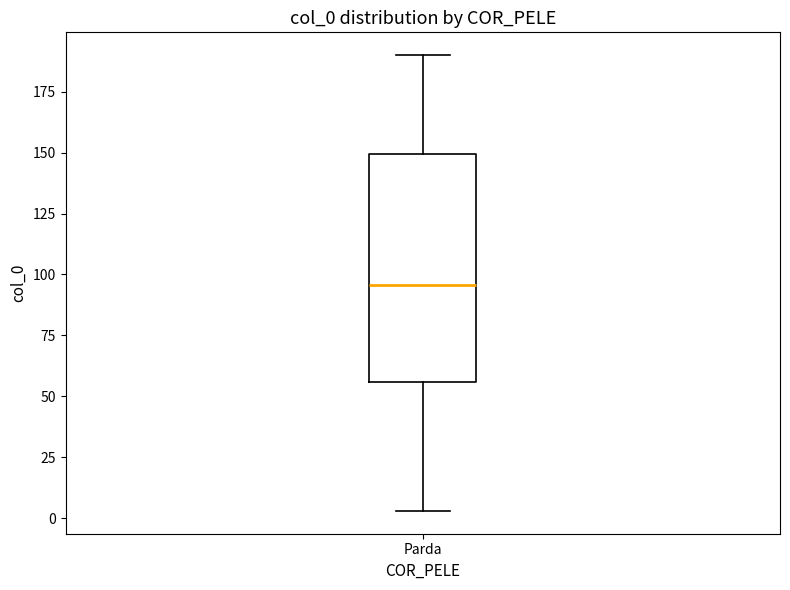

Where is the lower edge of the box for Parda on the y-axis? The values are not printed on the chart, so give them approximately, as read against the axis.

55